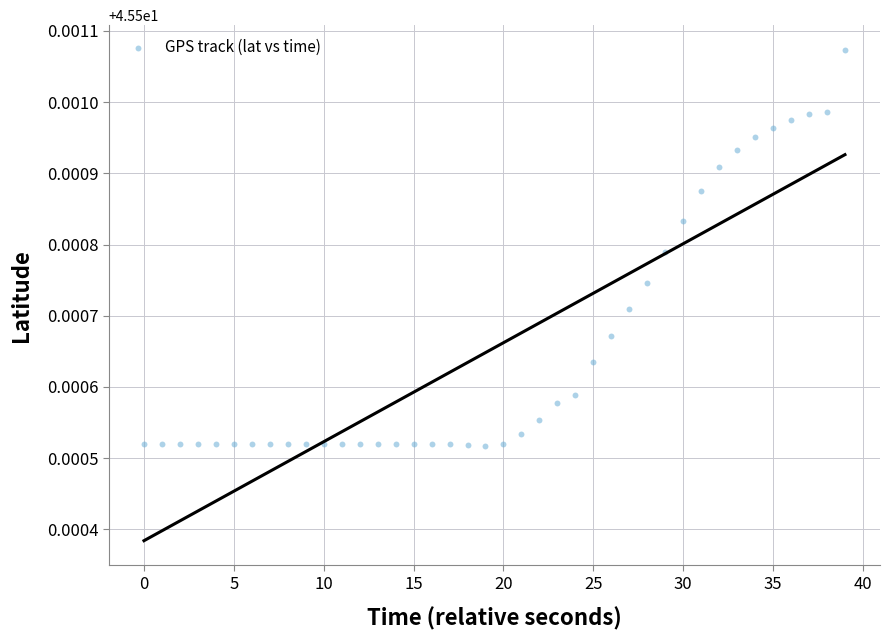

How many data points are displayed?

40